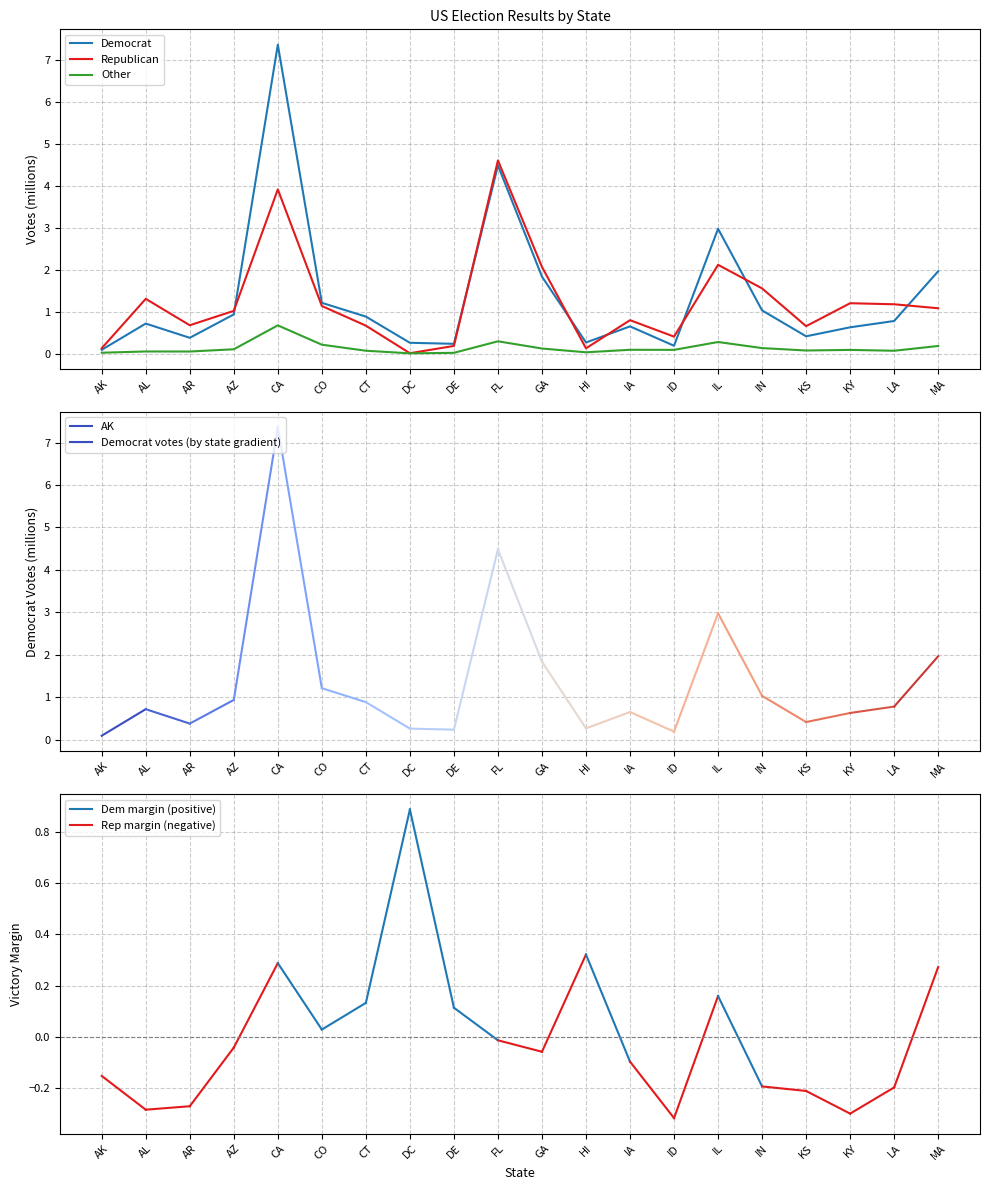

Rank the series by their maximum value, from lowest to highest.

Other, Republican, Democrat